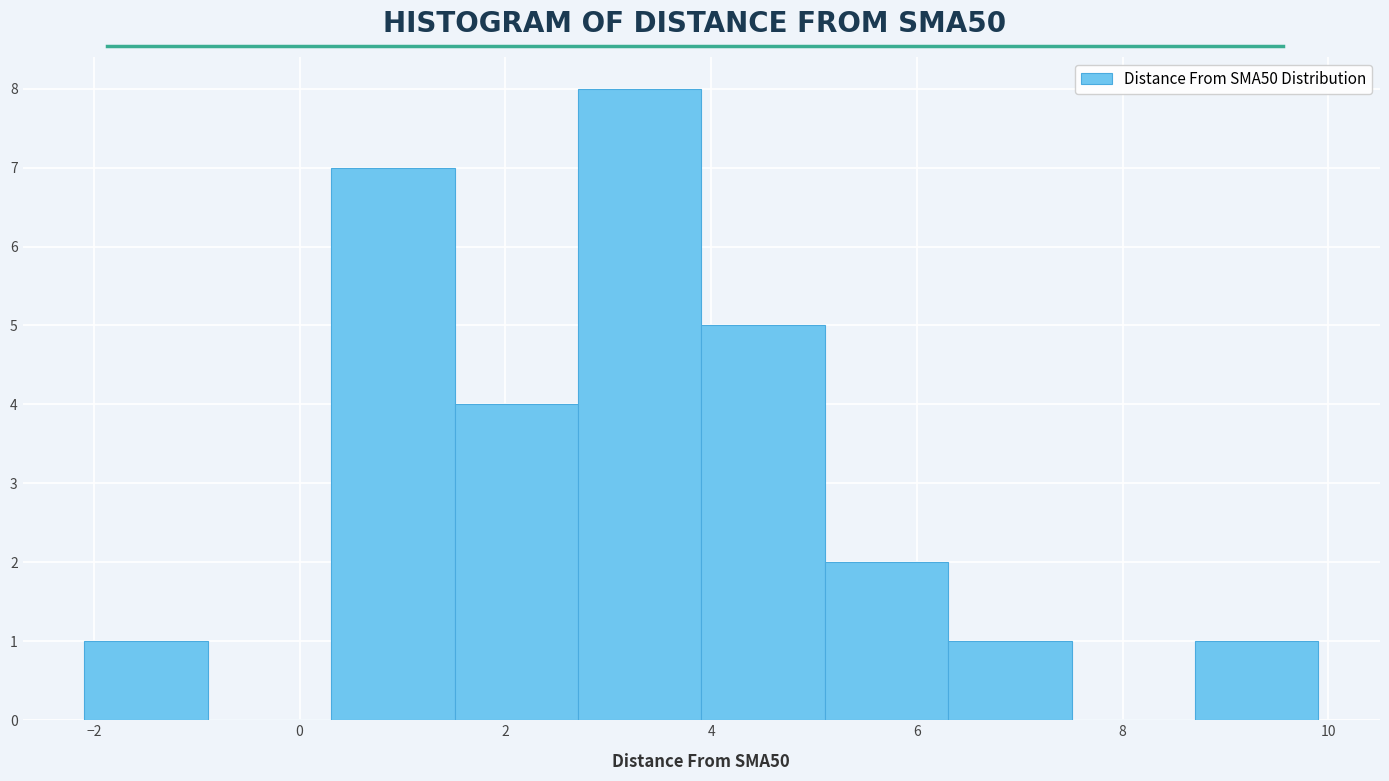

What is the height of the bar covering -2.0 to -0.8 on the x-axis? Neither the bar edges nor the heights are printed on the chart, so give them approximately, as read against the axes.

1